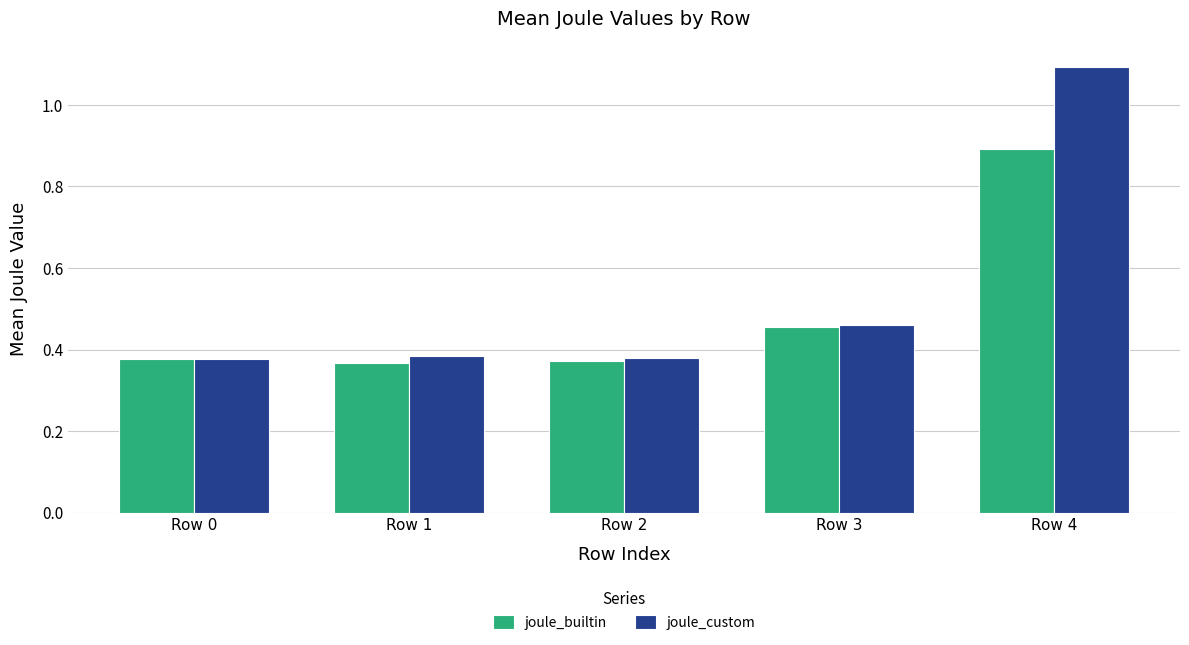

At which label does joule_builtin reach its peak?

Row 4